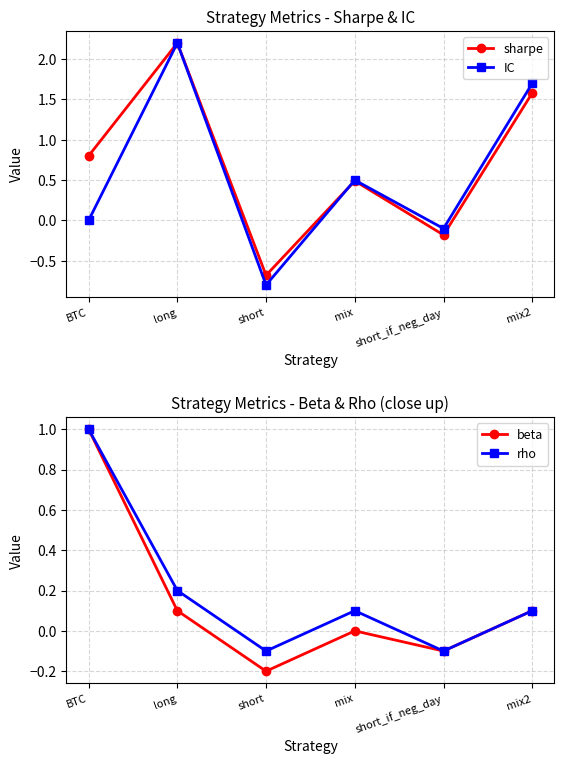

Rank the series at short from lowest to highest value.

IC, sharpe, beta, rho